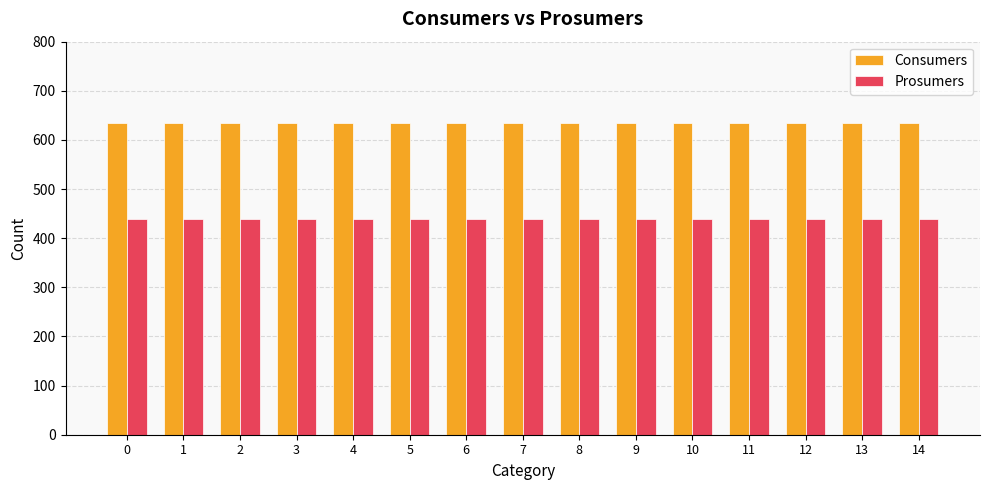

Reading left to right, list all the values displayed in this chart.

Consumers: 635	635	635	635	635	635	635	635	635	635	635	635	635	635	635
Prosumers: 440	440	440	440	440	440	440	440	440	440	440	440	440	440	440